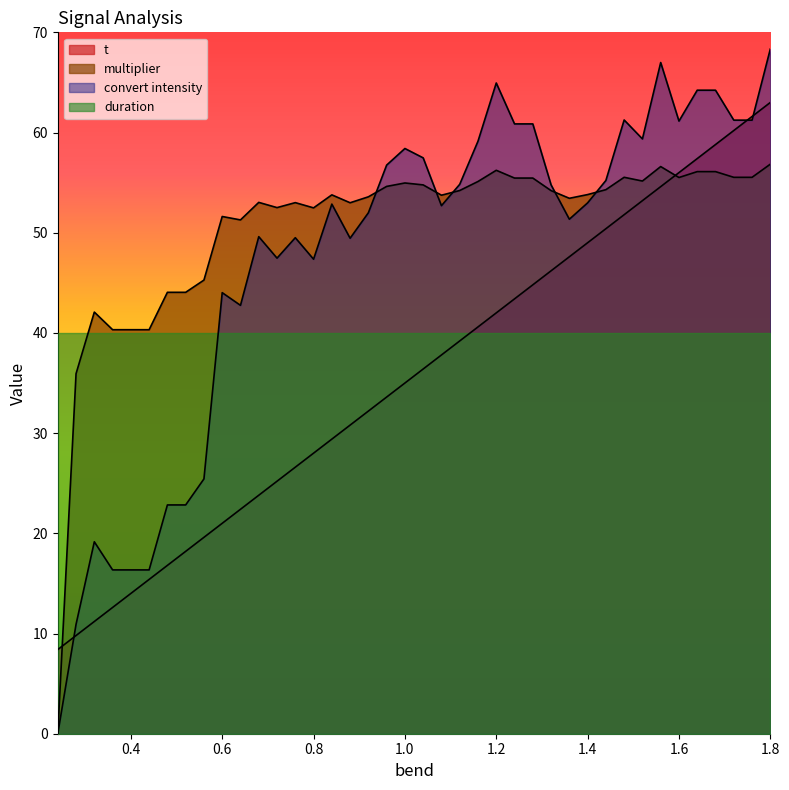

List the series in order of their peak value, highest first.

convert intensity, t, multiplier, duration